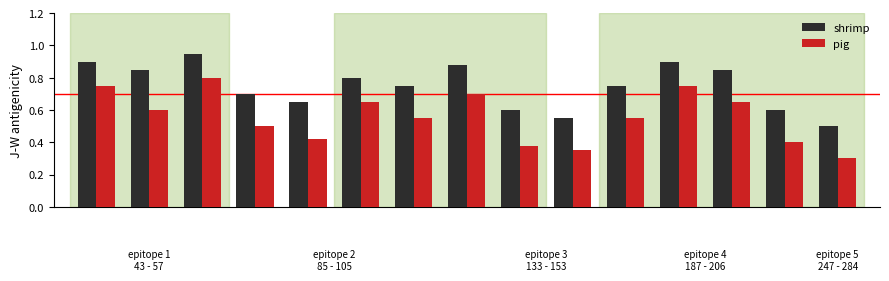

Which series has the largest range (max minus min)?

pig